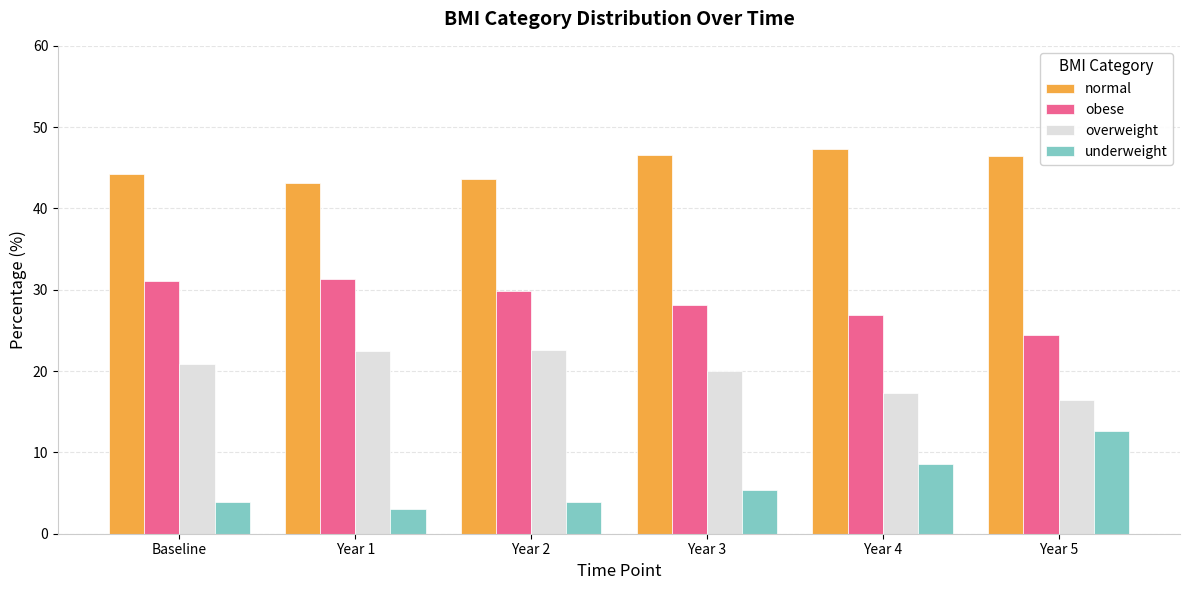

What is the sum of the underweight values at Year 3 and Year 1?

8.4